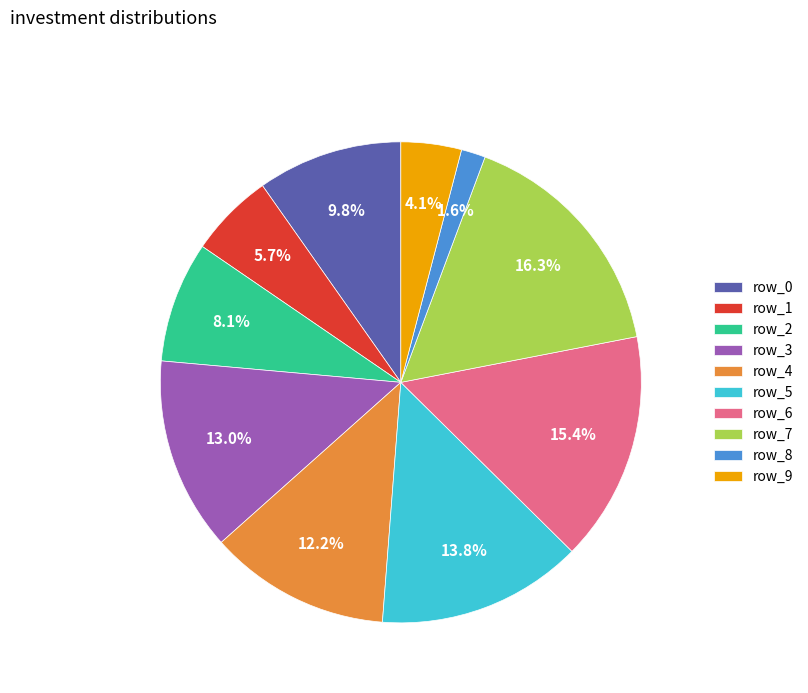

Is there any slice that represents more than half of the pie?

No